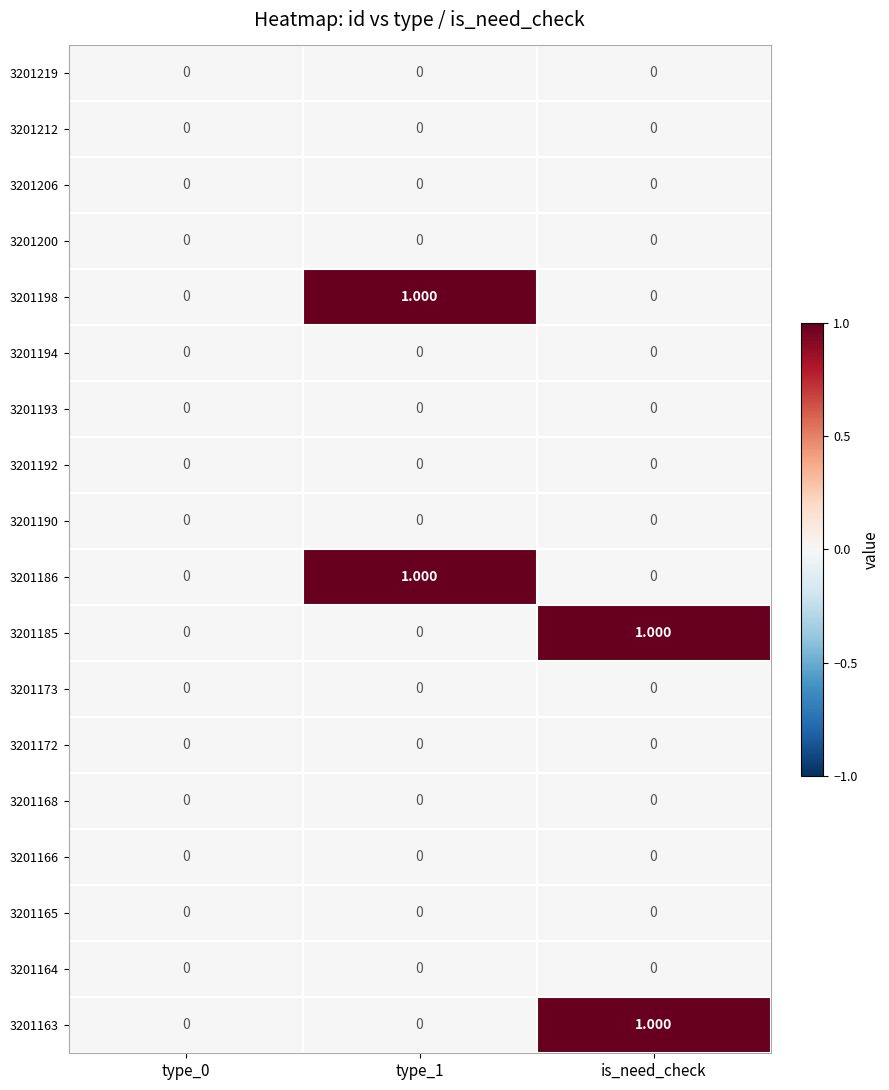

Which label corresponds to the smallest value in the chart?

type_0